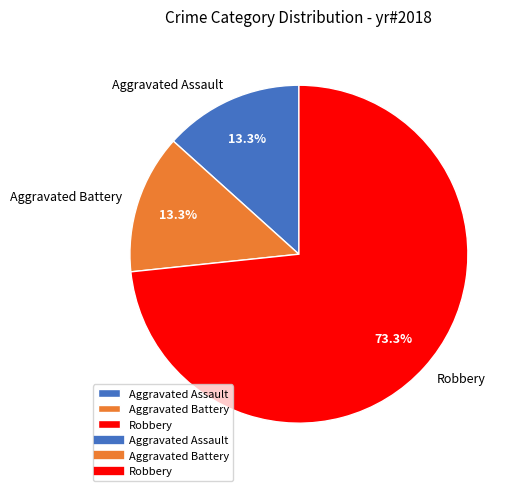

Do Robbery and Aggravated Assault together represent more than half of the pie?

Yes